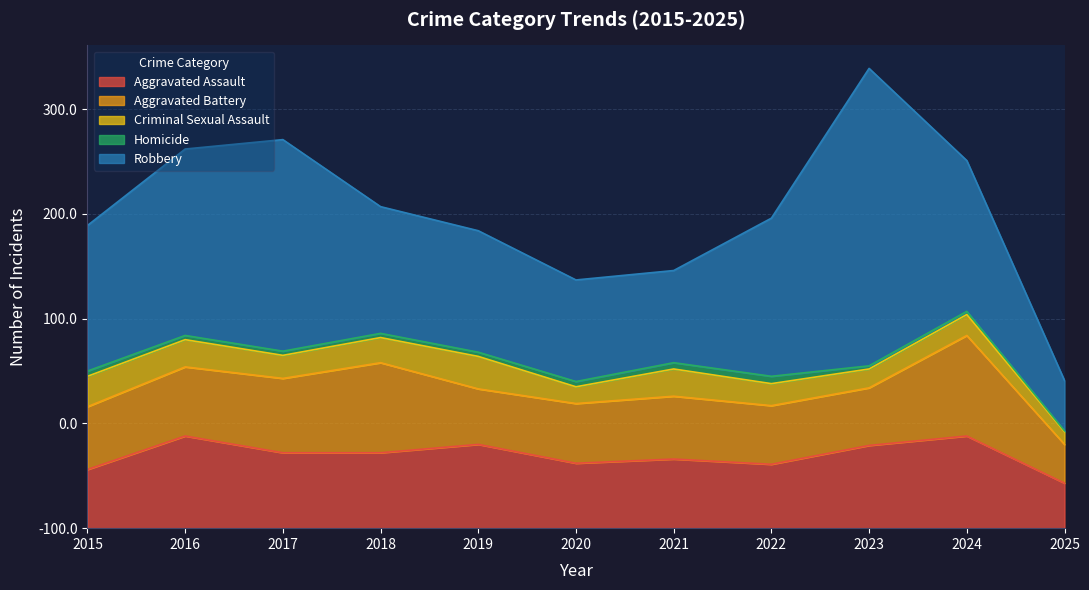

Which series has the largest range (max minus min)?

Robbery